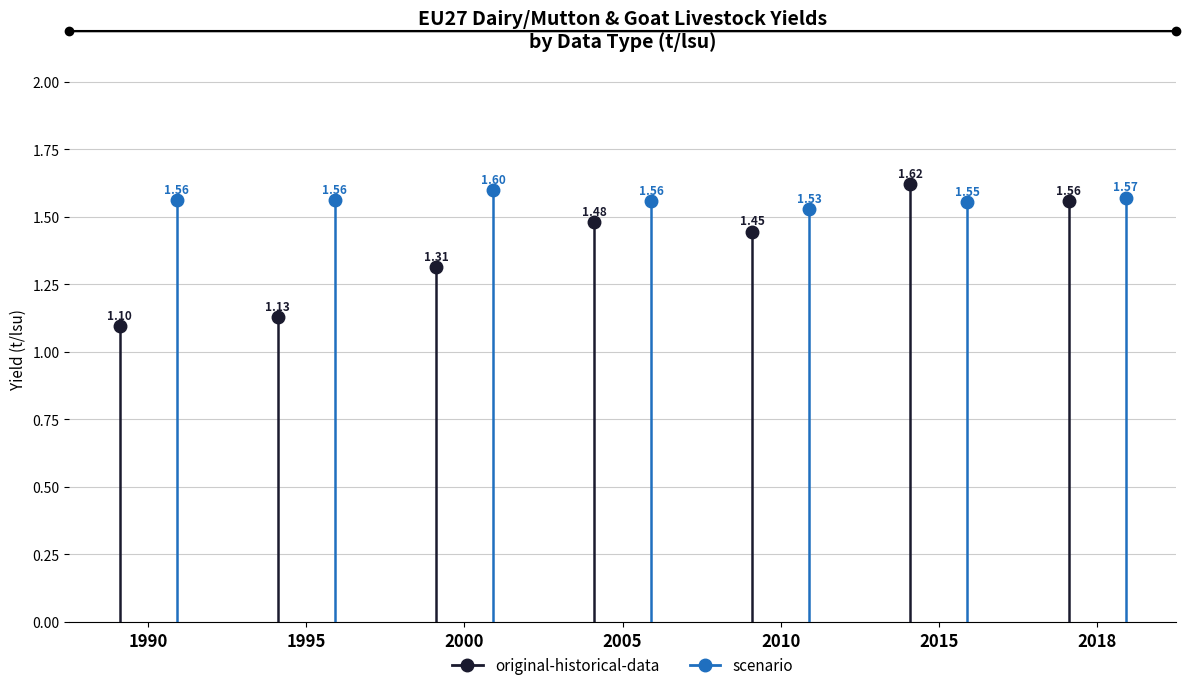

Is this an area chart (filled region under the line)?

No